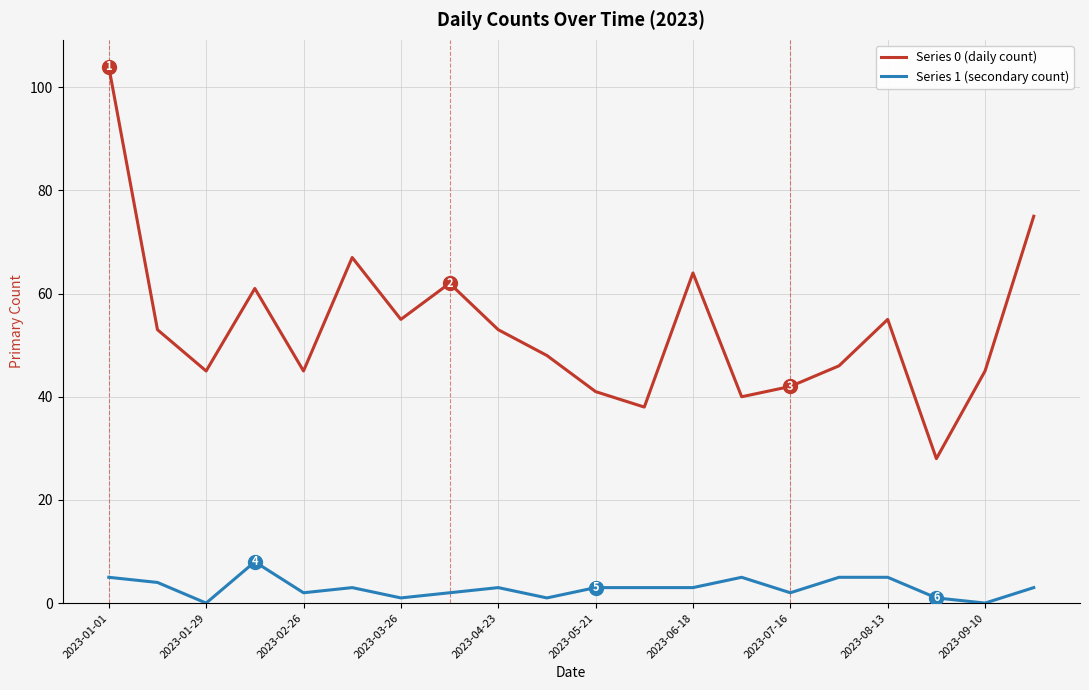

List the series in order of their peak value, lowest first.

Series 1 (secondary count), Series 0 (daily count)